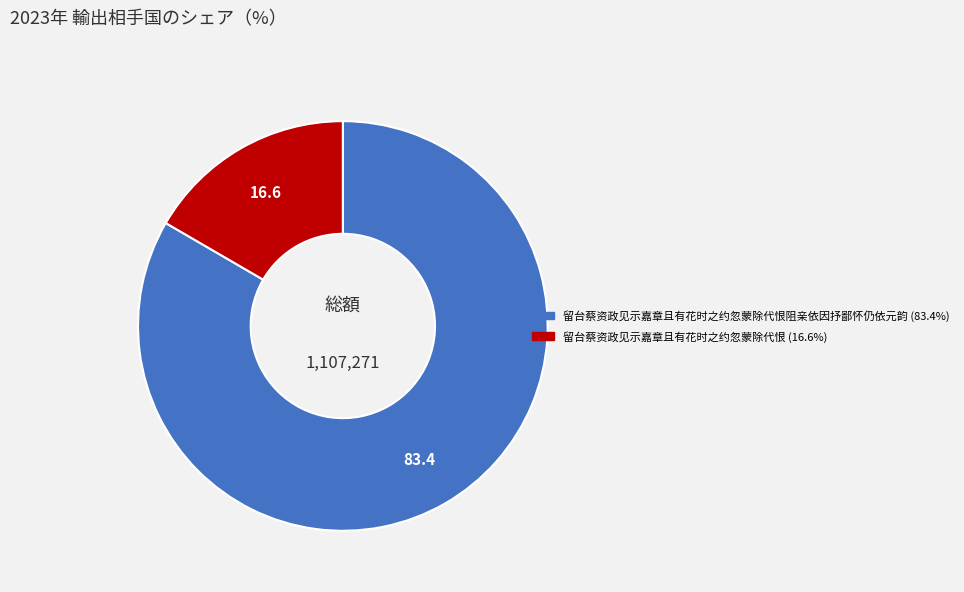

Is there any slice that represents more than half of the pie?

Yes